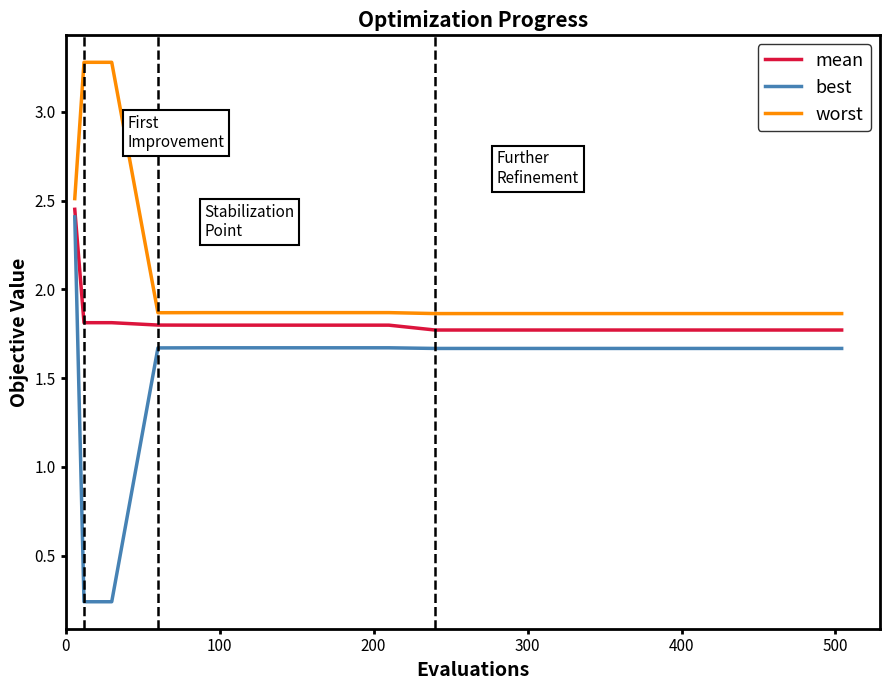

What are all the series names shown in the legend?

mean, best, worst